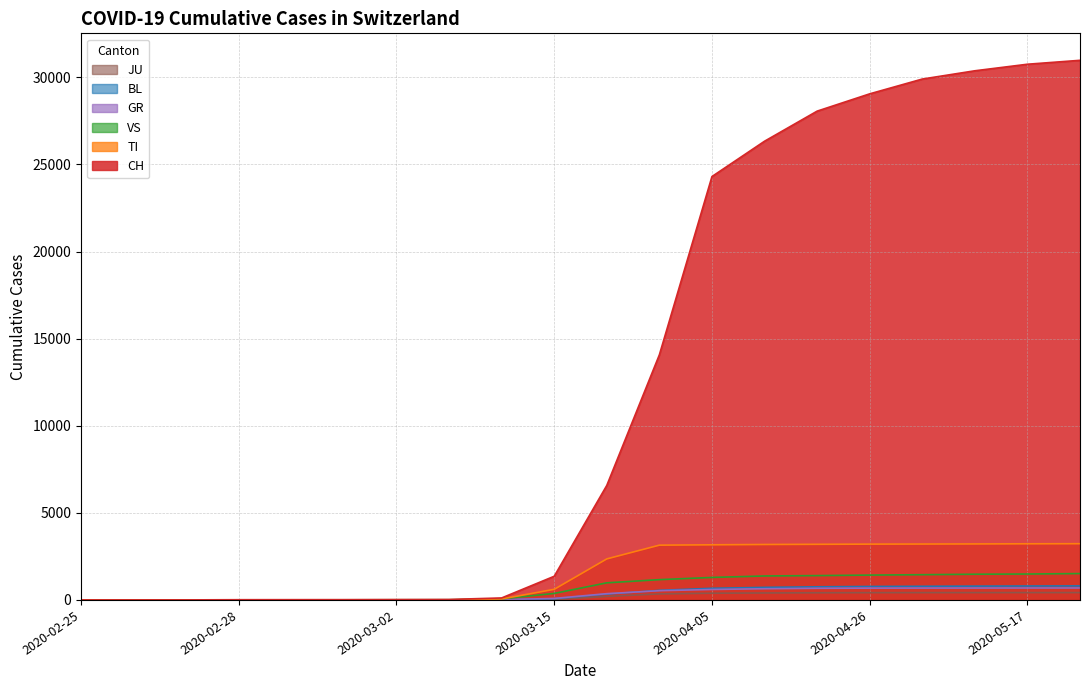

At which label is BL closest to 403?

2020-03-22